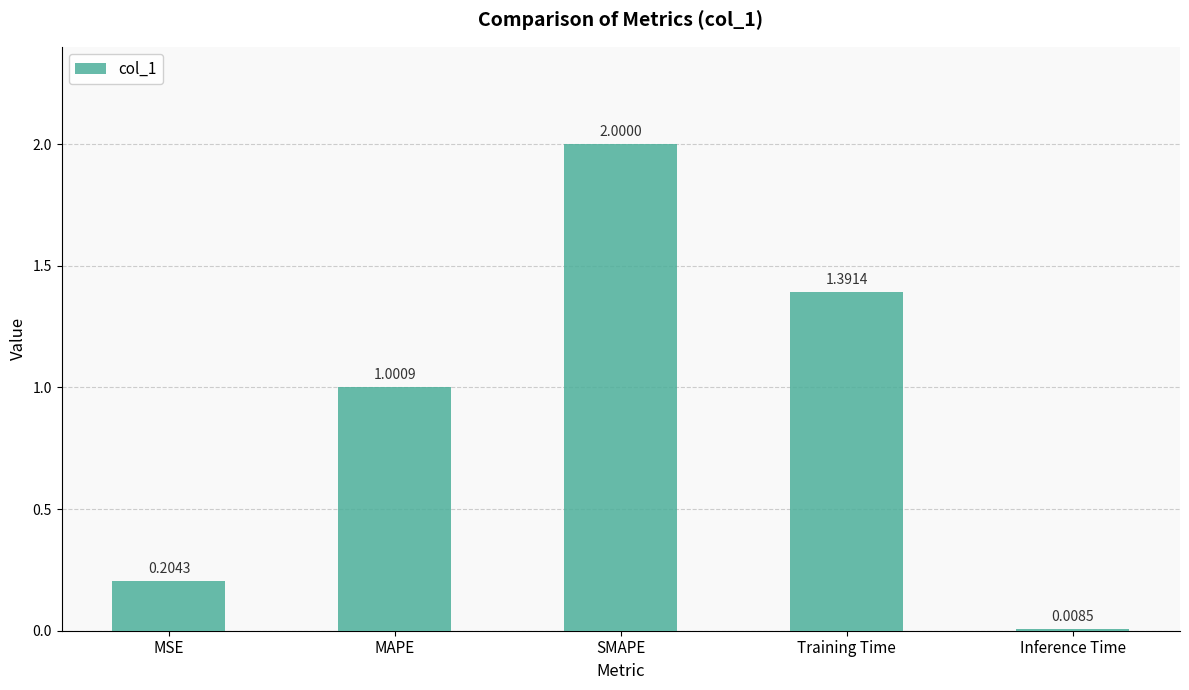

Which label corresponds to the smallest value in the chart?

Inference Time